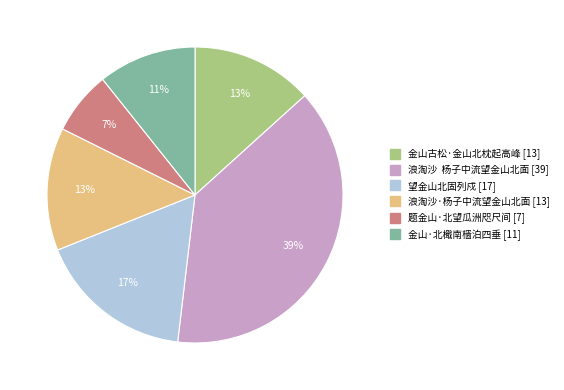

Is 望金山北固列戍 the majority of the pie?

No